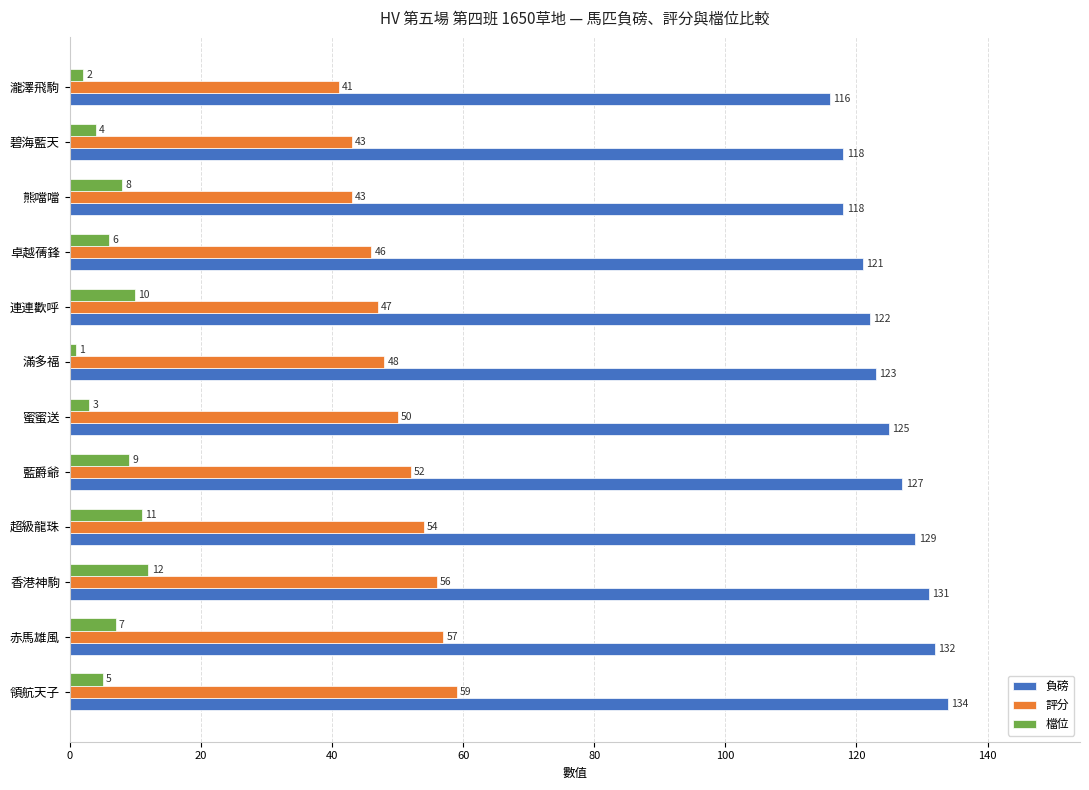

At which category does the chart reach its peak across all series?

領航天子